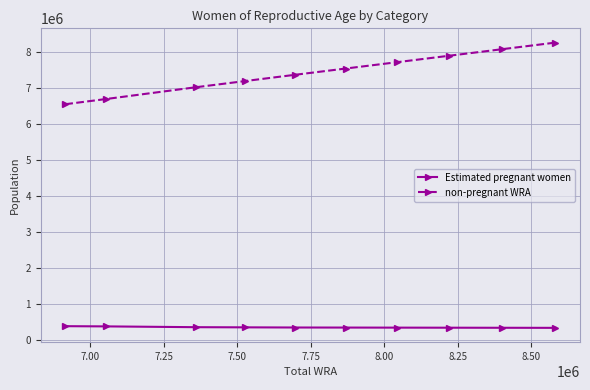

True or false: non-pregnant WRA and Estimated pregnant women cross at least once.

False